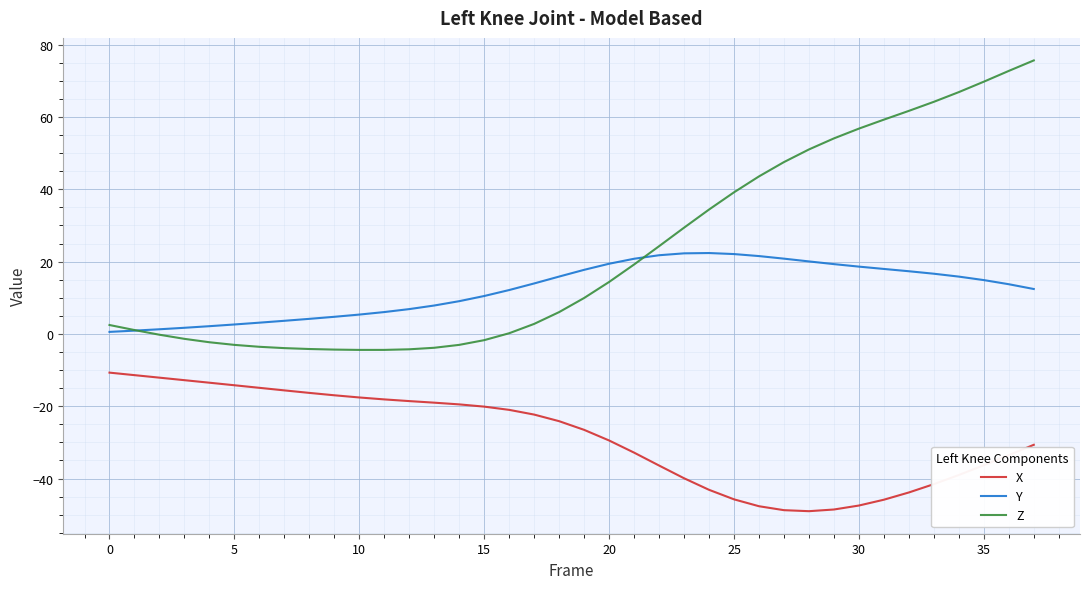

Which series has the widest spread of values?

Z